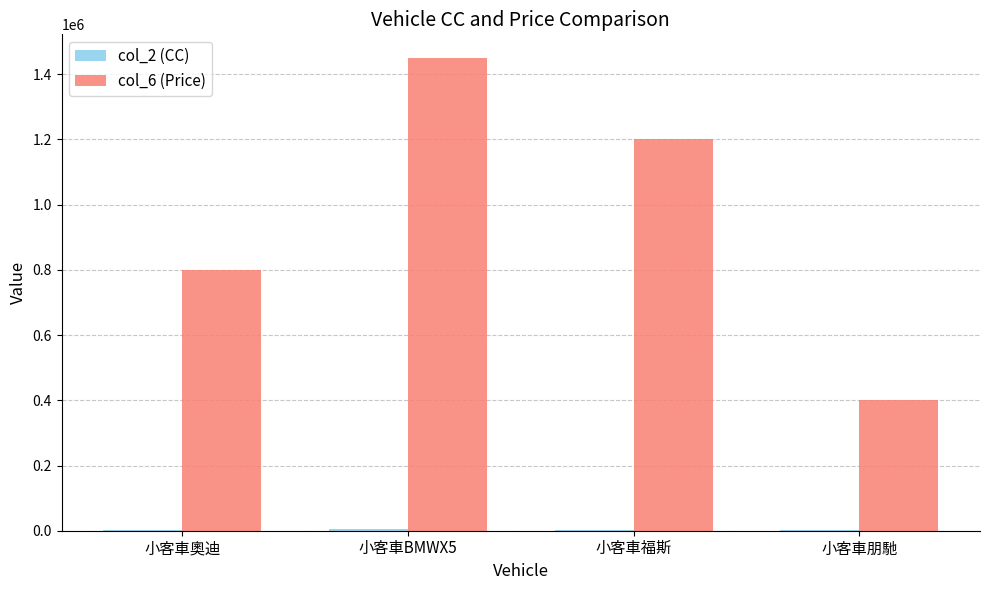

Which series has the largest total across all categories?

col_6 (Price)